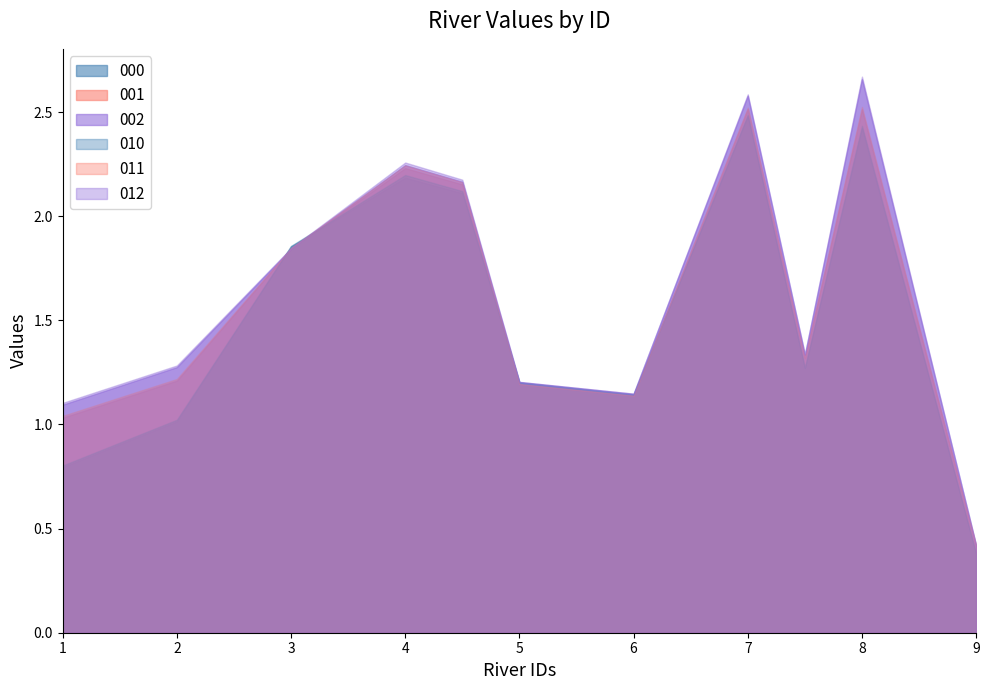

What is the label of the 9th point from the left?

7.5